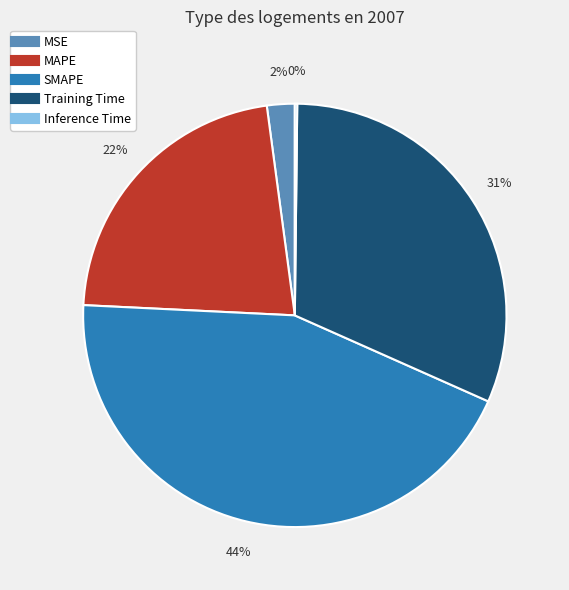

Which has a higher value, SMAPE or MAPE?

SMAPE